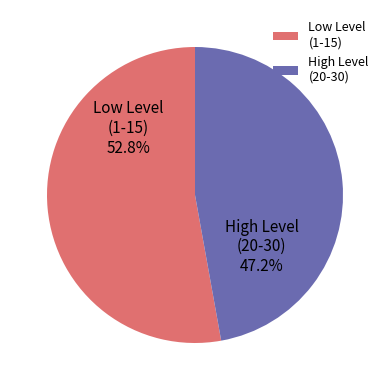

What percentage do High Level (20-30) and Low Level (1-15) together represent?

100.0%